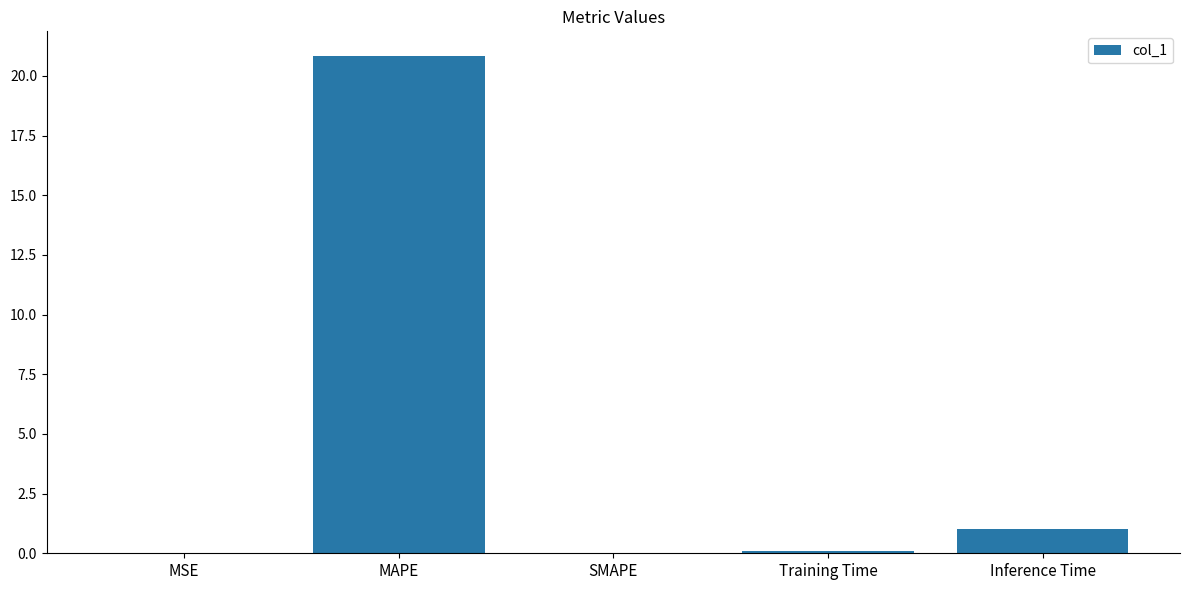

What is the change in value from Training Time to Inference Time?

+0.9